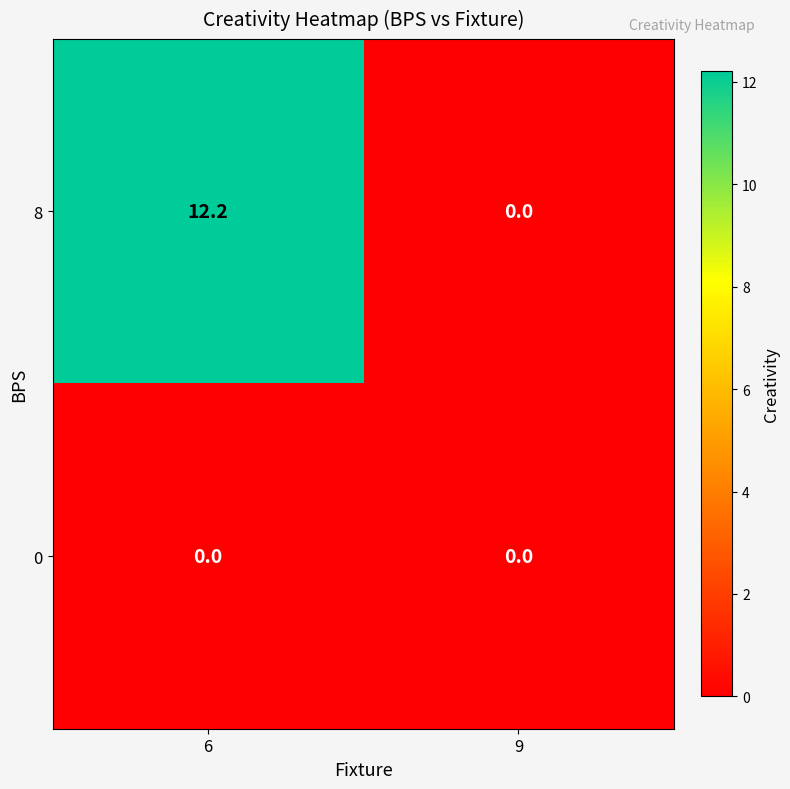

List the series in order of their peak value, highest first.

8, 0